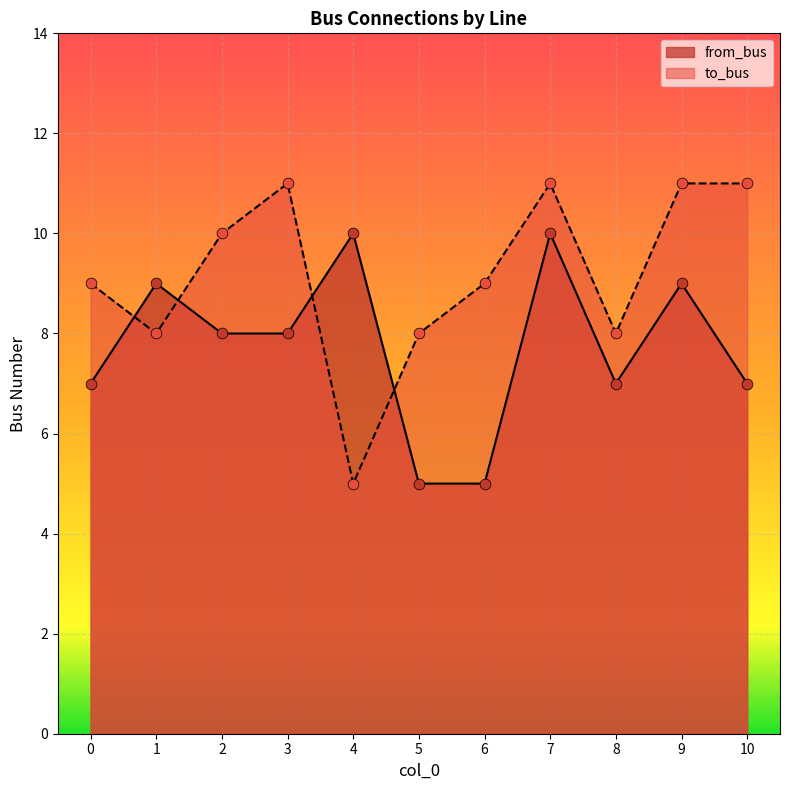

Which series has the largest total across all categories?

to_bus